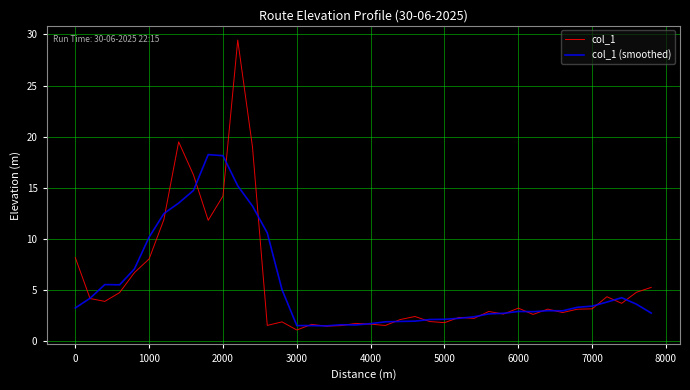

How many series are shown in this chart?

2